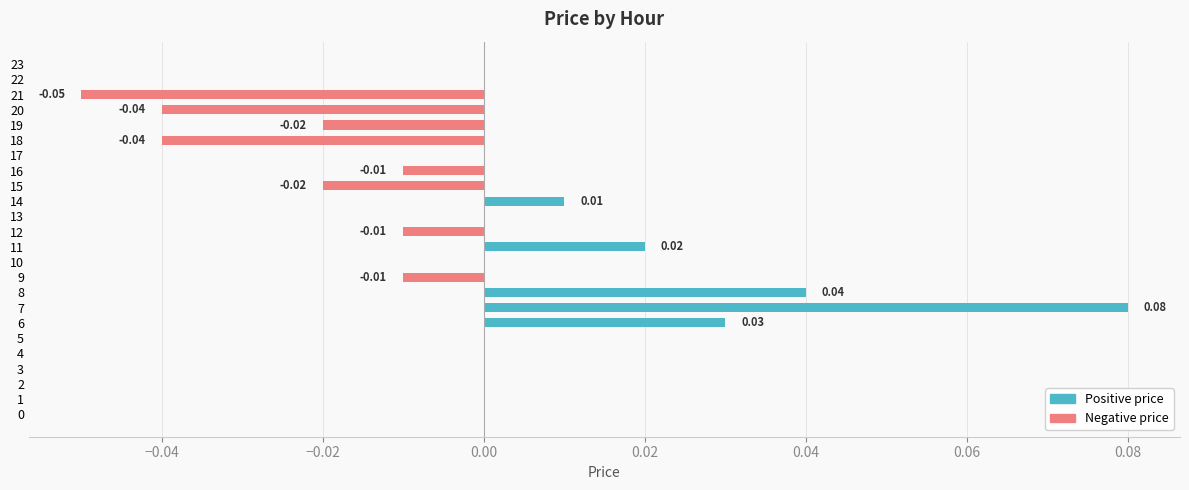

The value at 9 is -0.0. True or false?

True